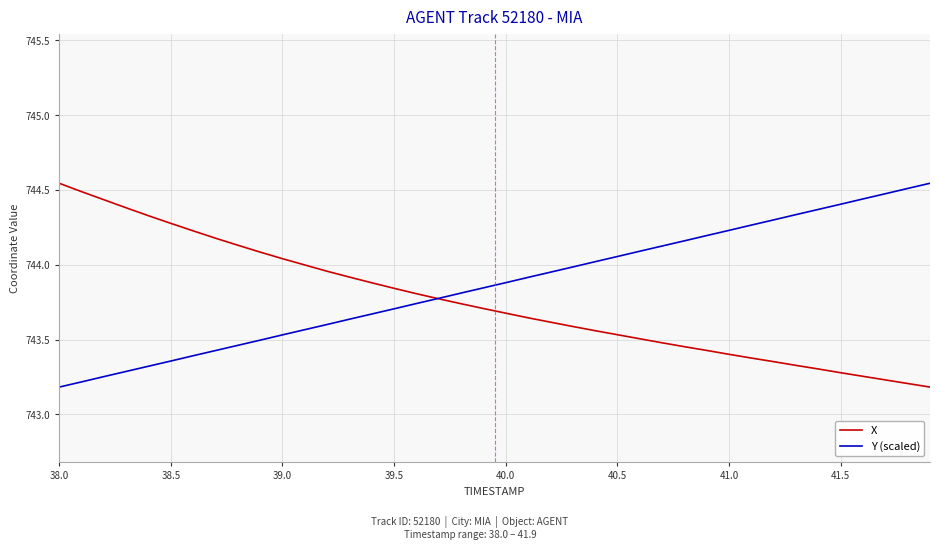

True or false: X and Y (scaled) cross at least once.

True